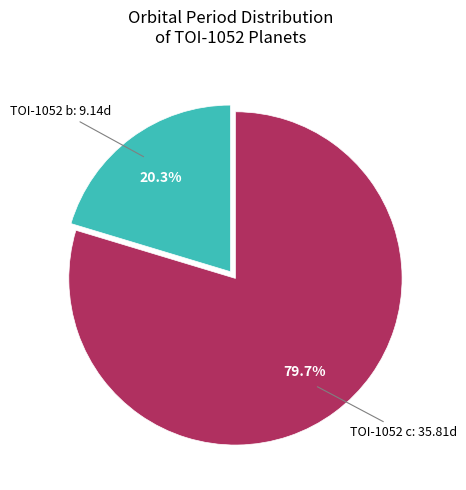

What percentage is the TOI-1052 c slice, to the nearest percent?

80%